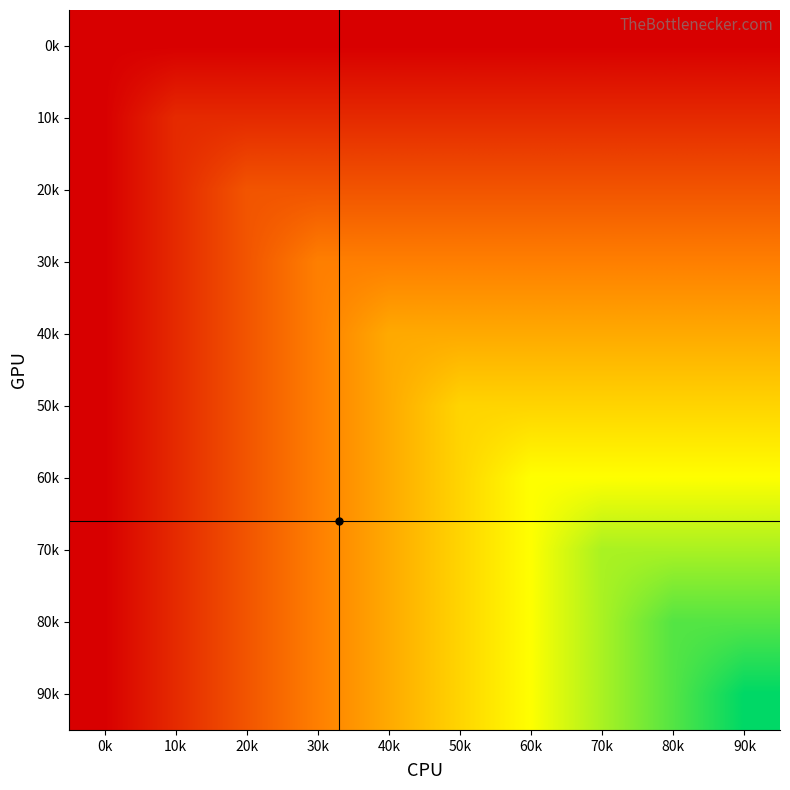

Reading right to left, list all the values displayed in this chart.

0k: 90k=0.0	80k=0.0	70k=0.0	60k=0.0	50k=0.0	40k=0.0	30k=0.0	20k=0.0	10k=0.0	0k=0.0
10k: 90k=0.1	80k=0.1	70k=0.1	60k=0.1	50k=0.1	40k=0.1	30k=0.1	20k=0.1	10k=0.1	0k=0.0
20k: 90k=0.2	80k=0.2	70k=0.2	60k=0.2	50k=0.2	40k=0.2	30k=0.2	20k=0.2	10k=0.1	0k=0.0
30k: 90k=0.3	80k=0.3	70k=0.3	60k=0.3	50k=0.3	40k=0.3	30k=0.3	20k=0.2	10k=0.1	0k=0.0
40k: 90k=0.4	80k=0.4	70k=0.4	60k=0.4	50k=0.4	40k=0.4	30k=0.3	20k=0.2	10k=0.1	0k=0.0
50k: 90k=0.6	80k=0.6	70k=0.6	60k=0.6	50k=0.6	40k=0.4	30k=0.3	20k=0.2	10k=0.1	0k=0.0
60k: 90k=0.7	80k=0.7	70k=0.7	60k=0.7	50k=0.6	40k=0.4	30k=0.3	20k=0.2	10k=0.1	0k=0.0
70k: 90k=0.8	80k=0.8	70k=0.8	60k=0.7	50k=0.6	40k=0.4	30k=0.3	20k=0.2	10k=0.1	0k=0.0
80k: 90k=0.9	80k=0.9	70k=0.8	60k=0.7	50k=0.6	40k=0.4	30k=0.3	20k=0.2	10k=0.1	0k=0.0
90k: 90k=1.0	80k=0.9	70k=0.8	60k=0.7	50k=0.6	40k=0.4	30k=0.3	20k=0.2	10k=0.1	0k=0.0